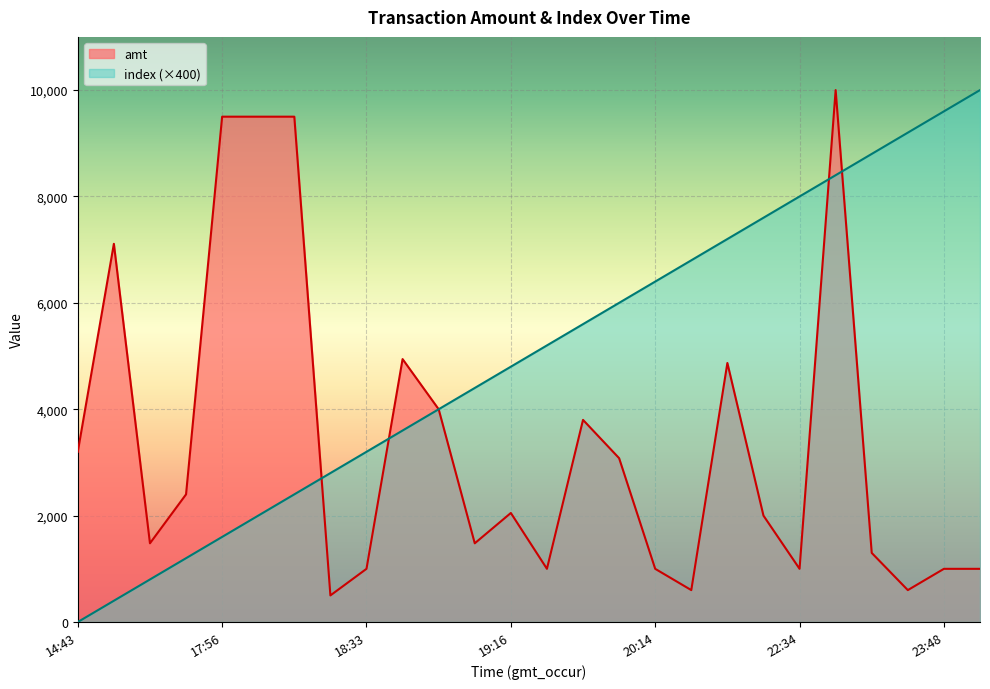

Where is index nearest to the value 5000?

19:16